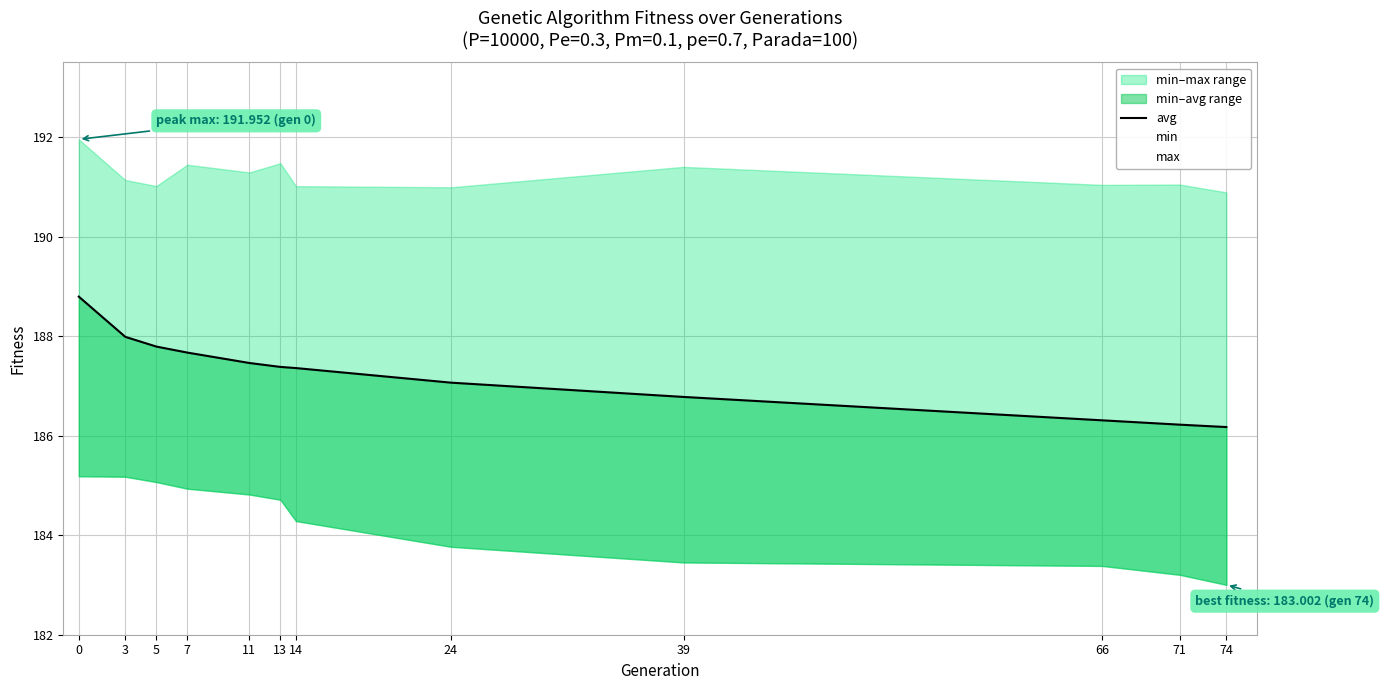

The chart shows a value of 269.2 at 74. True or false?

False